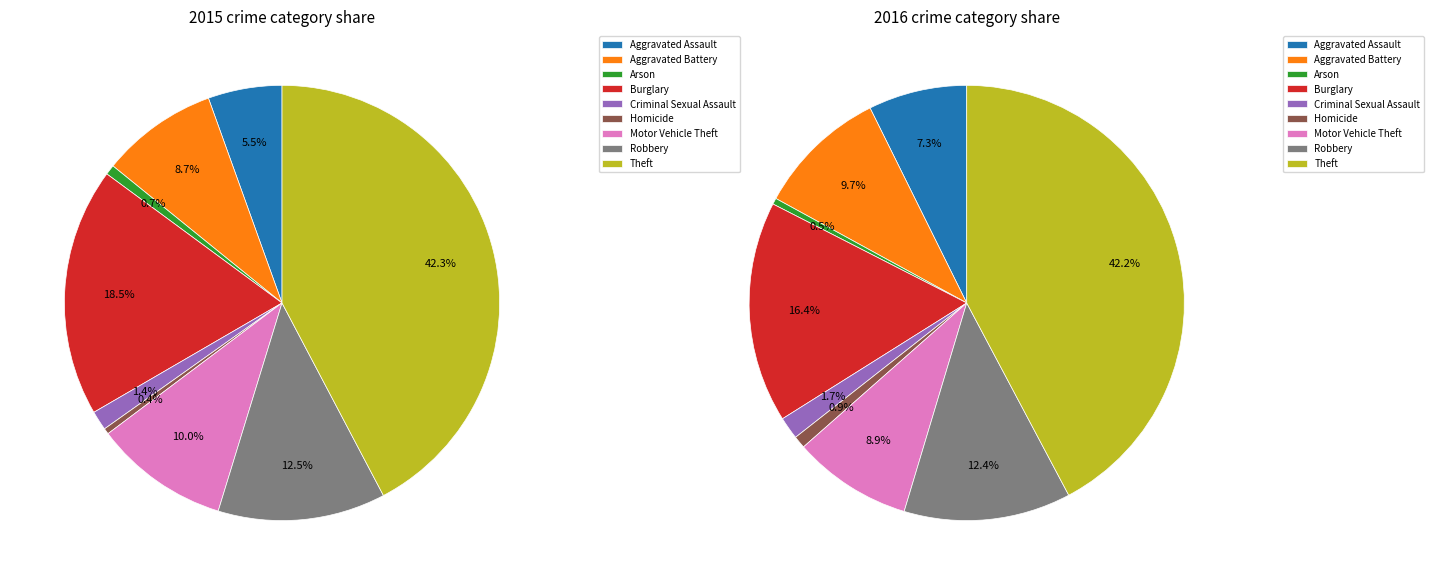

To the nearest percent, what is the combined percentage of Criminal Sexual Assault and Burglary?

20%